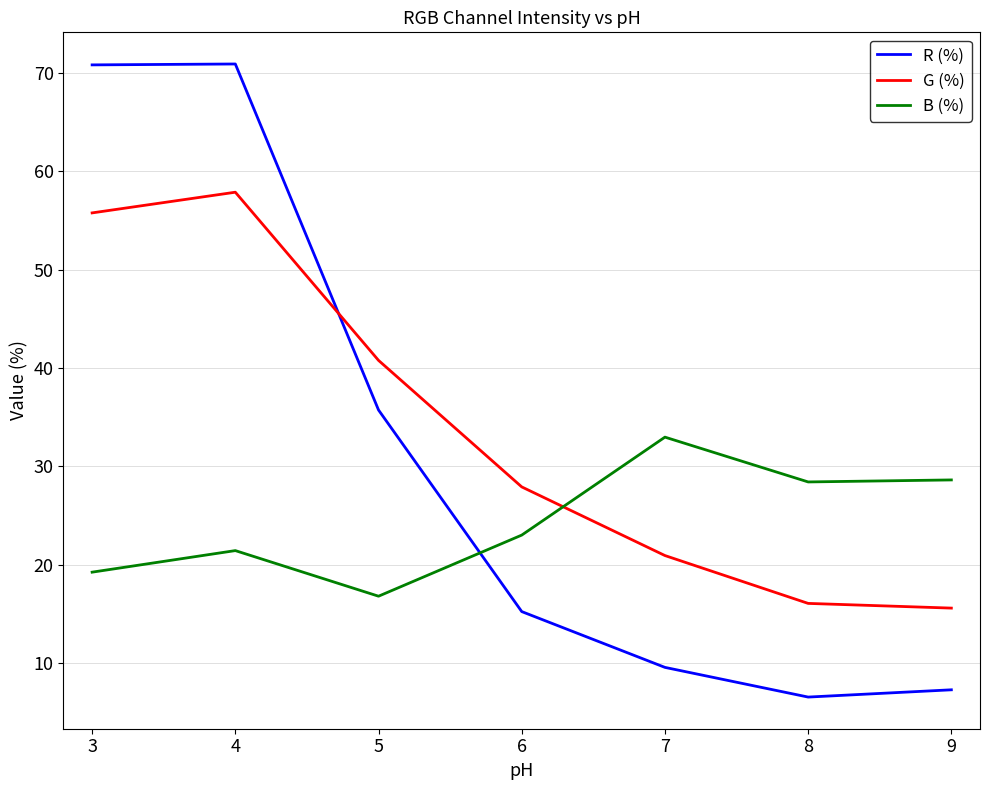

How many lines are shown in the chart?

3